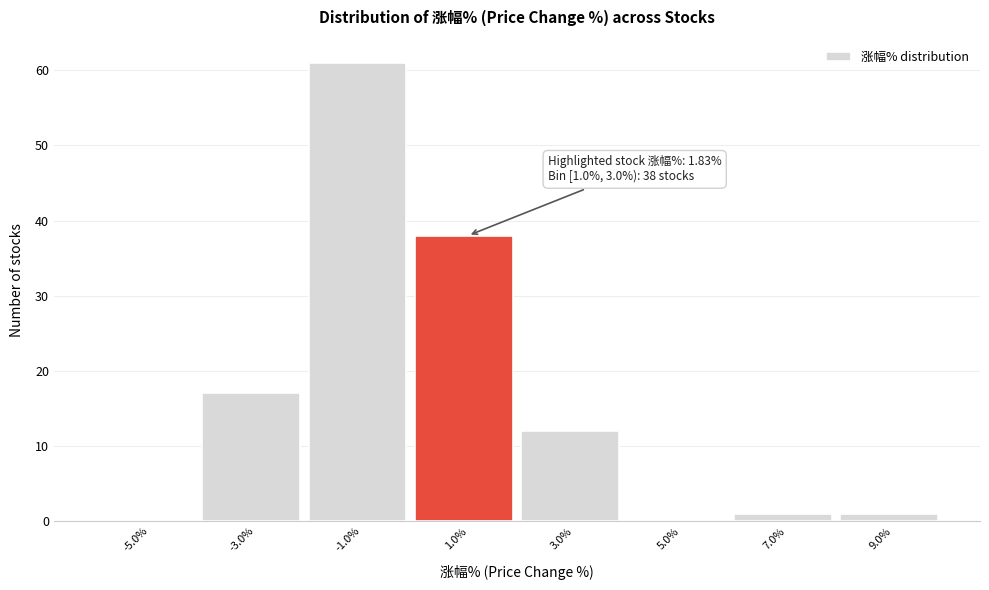

Reading left to right, transcribe all the data shown in this chart.

-5.0%=0	-3.0%=17	-1.0%=61	1.0%=38	3.0%=12	5.0%=0	7.0%=1	9.0%=1